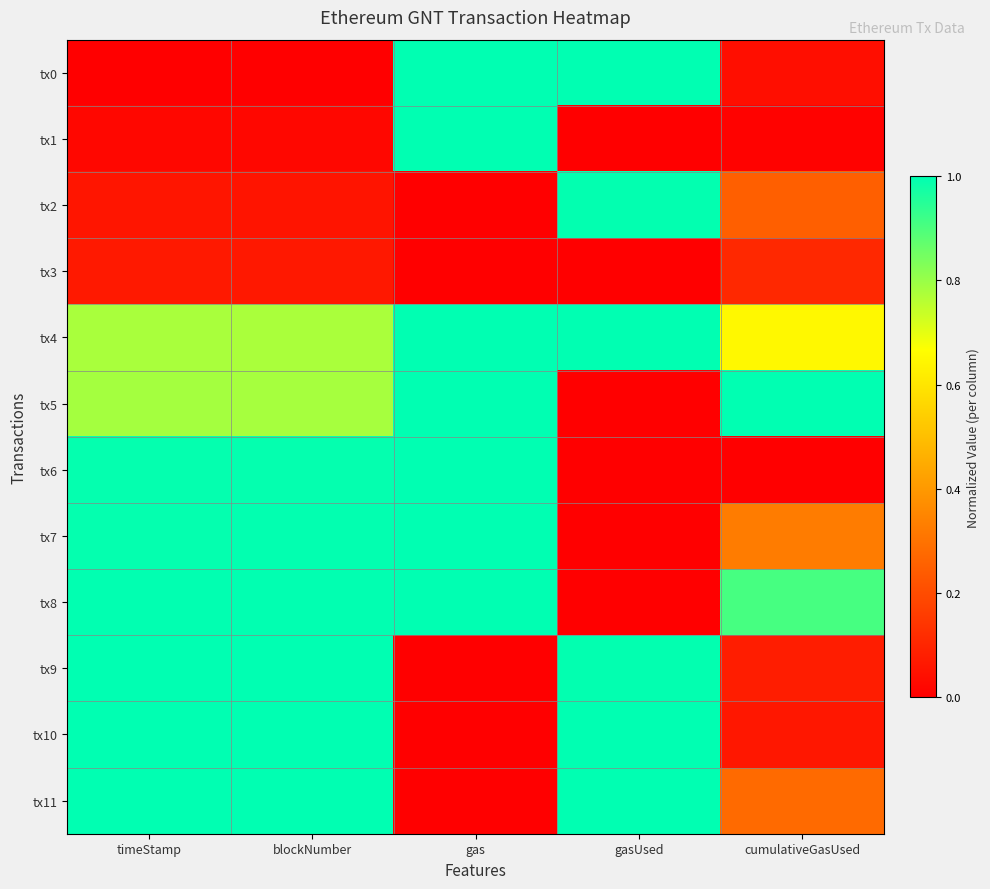

Which series changed the most between timeStamp and cumulativeGasUsed?

tx6